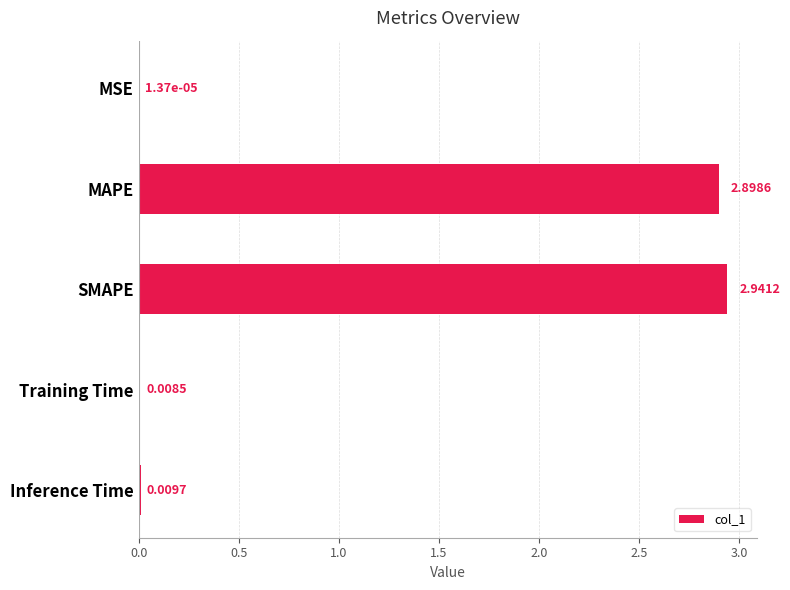

Are the bars grouped side by side (vs. stacked)?

No